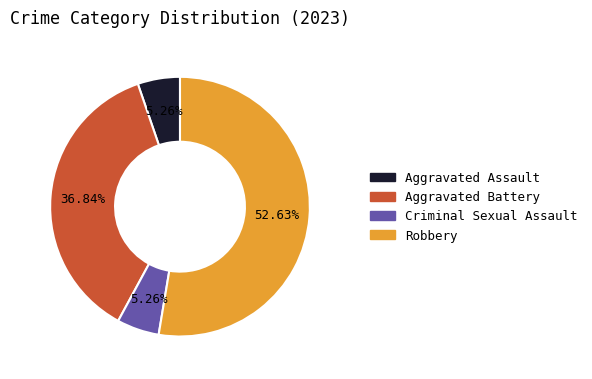

Is it true that Aggravated Battery is 48% of the pie?

False